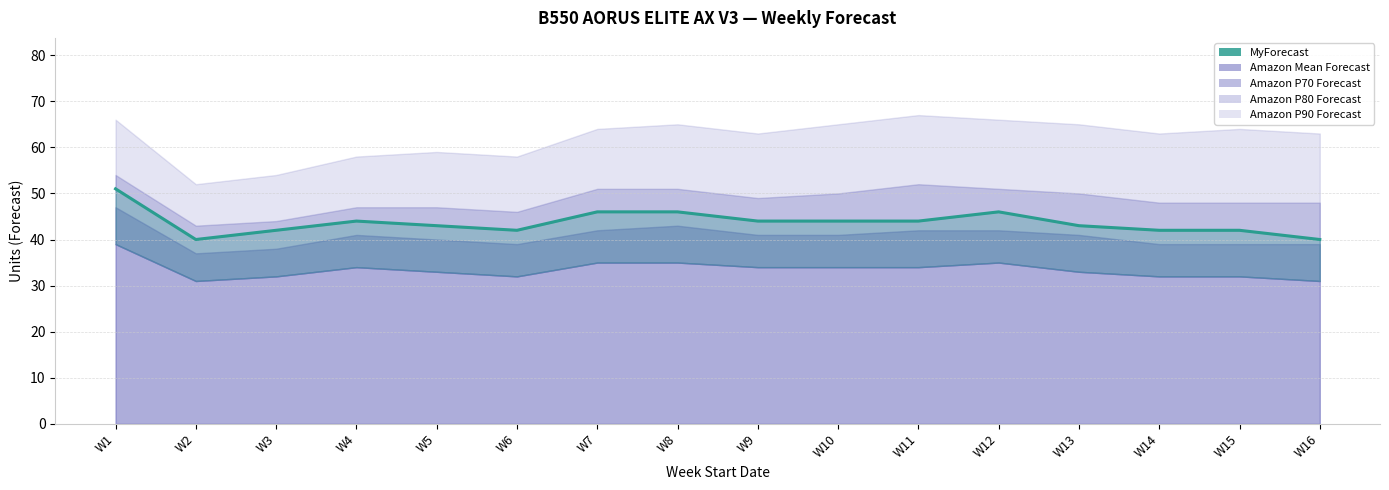

How many points are lower than both their immediate neighbors (excluding endpoints)?

2